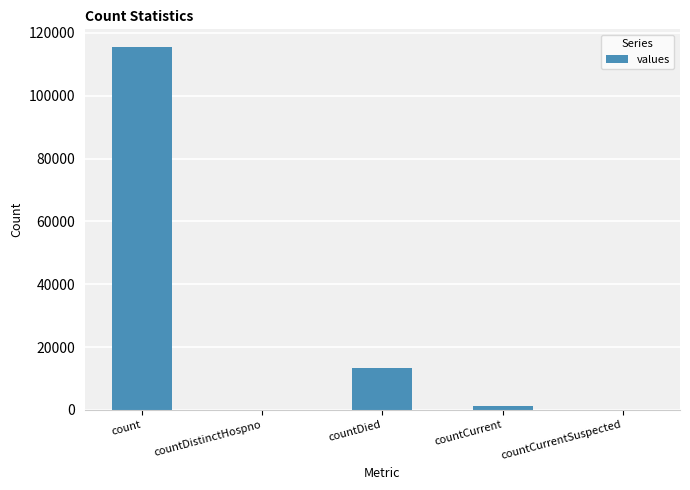

Between countDied and countDistinctHospno, which is larger?

countDied